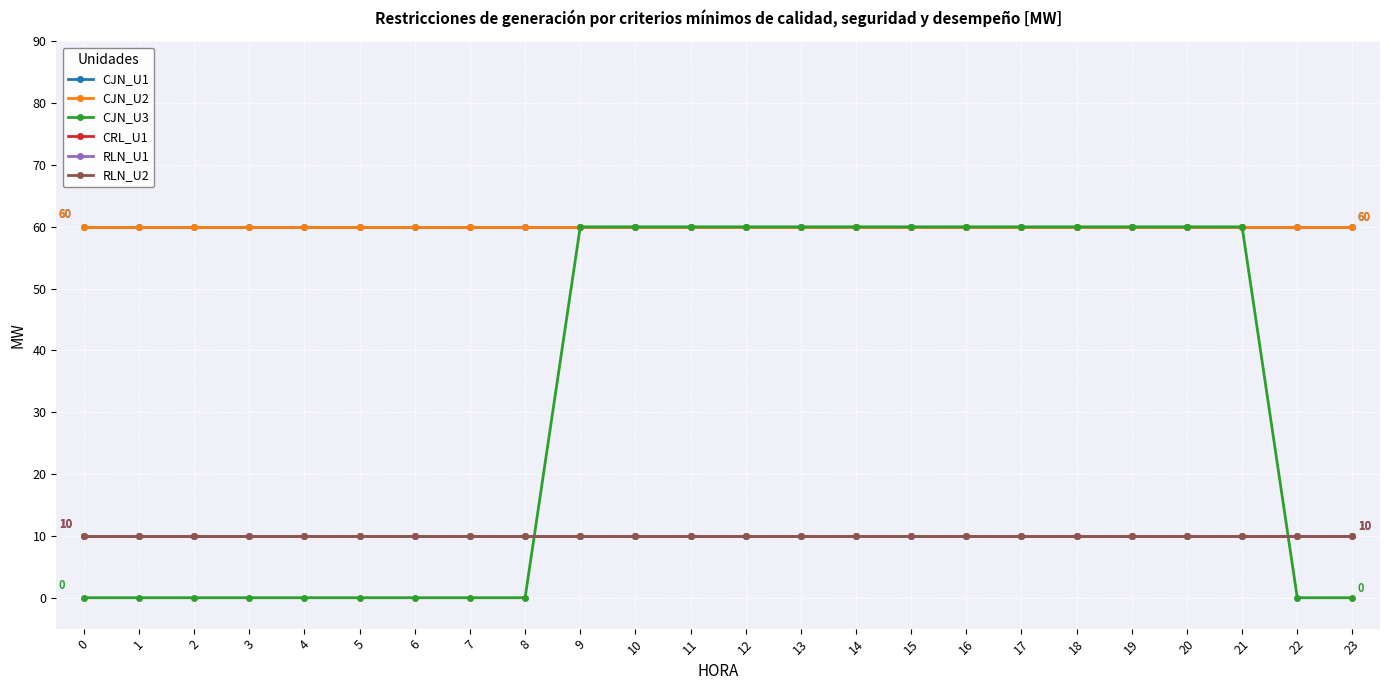

Is this an area chart (filled region under the line)?

No